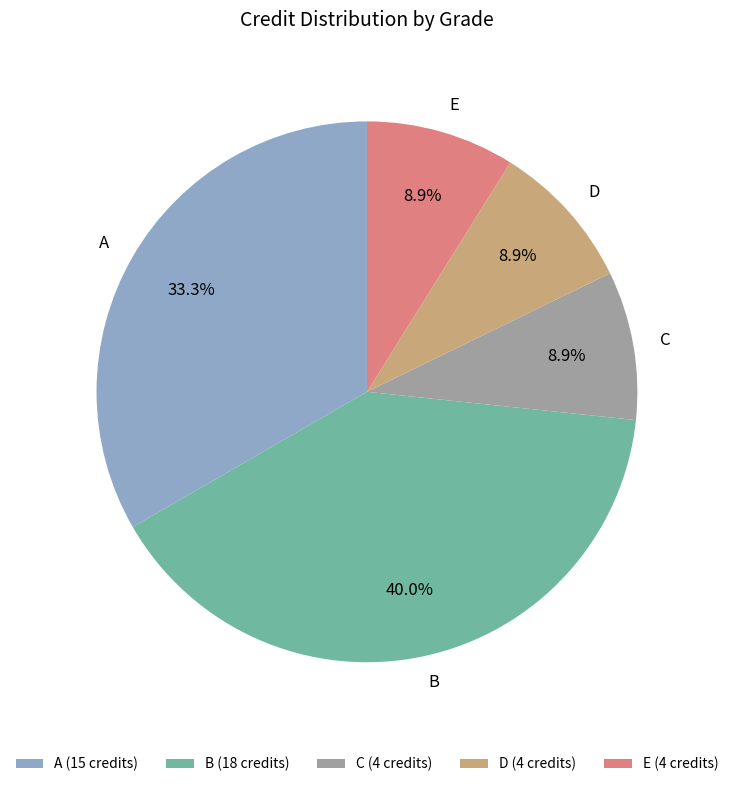

Between A and D, which is larger?

A